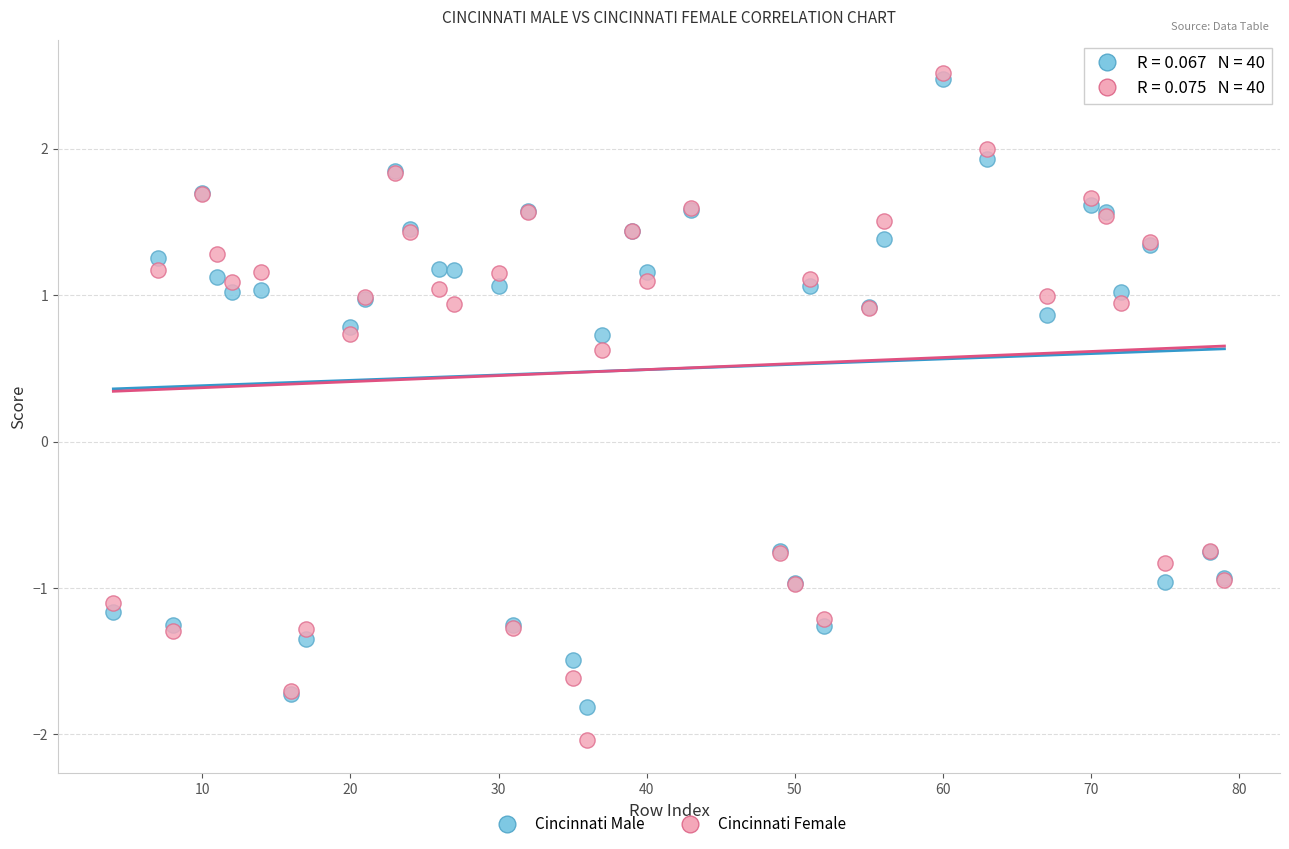

Which series has the largest Y range (max minus min)?

Cincinnati Female